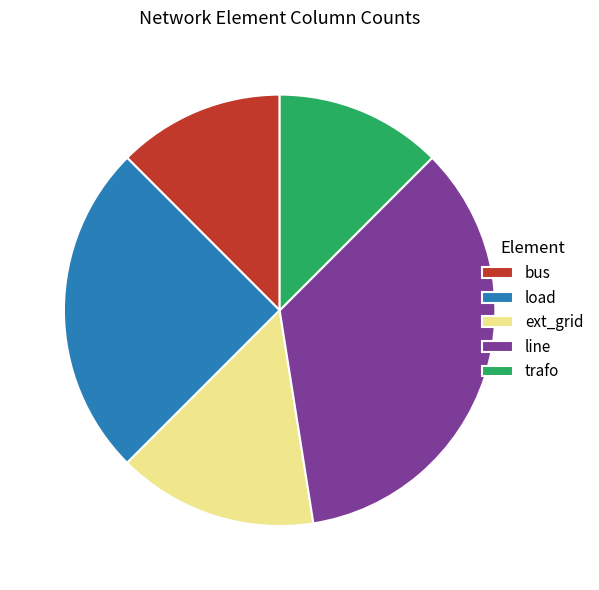

What is the largest slice in the pie chart?

line